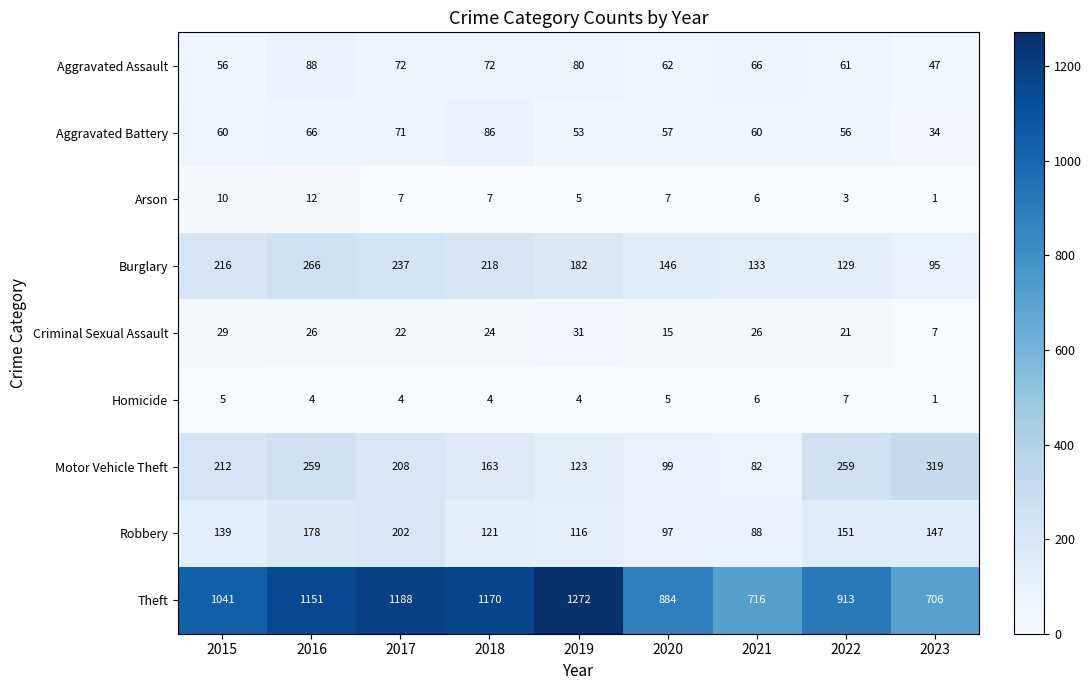

Which series has the largest range (max minus min)?

Theft